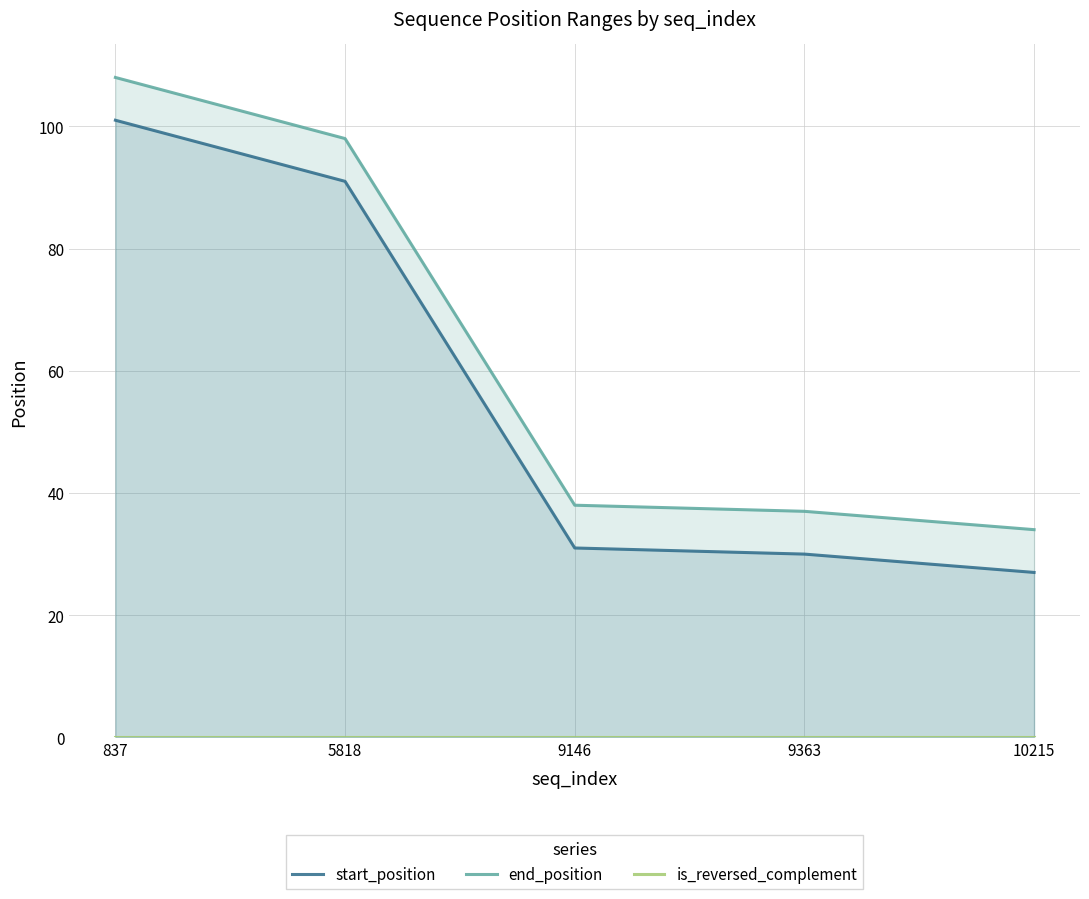

Rank the series at 10215 from highest to lowest value.

end_position, start_position, is_reversed_complement